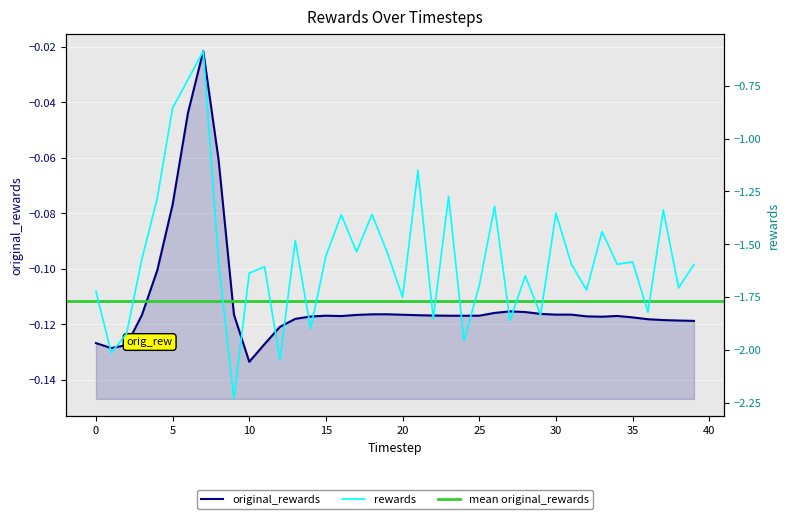

How many interior local valleys does the original_rewards series have?

5